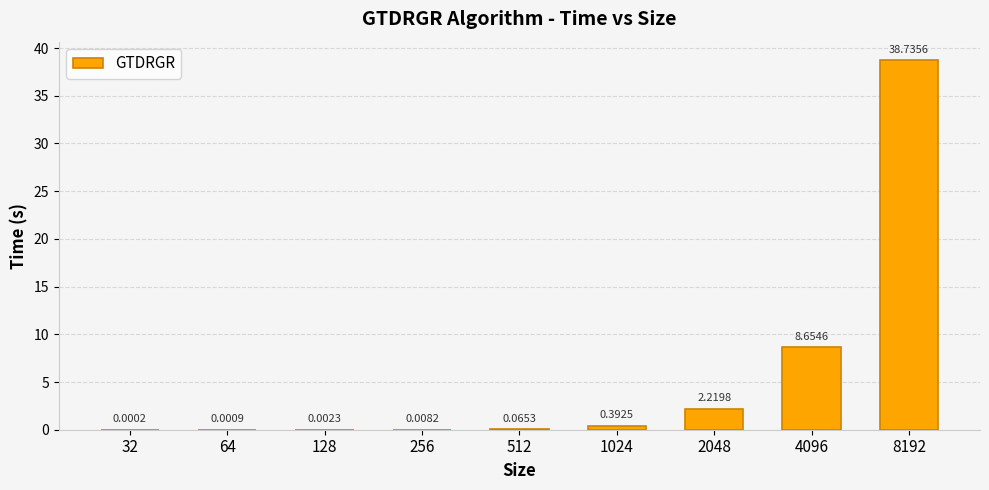

Which has a higher value, 8192 or 1024?

8192